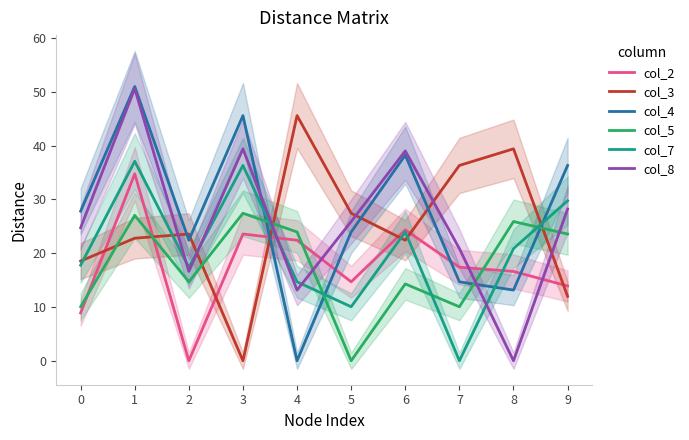

What is the maximum value shown in the chart?

51.0